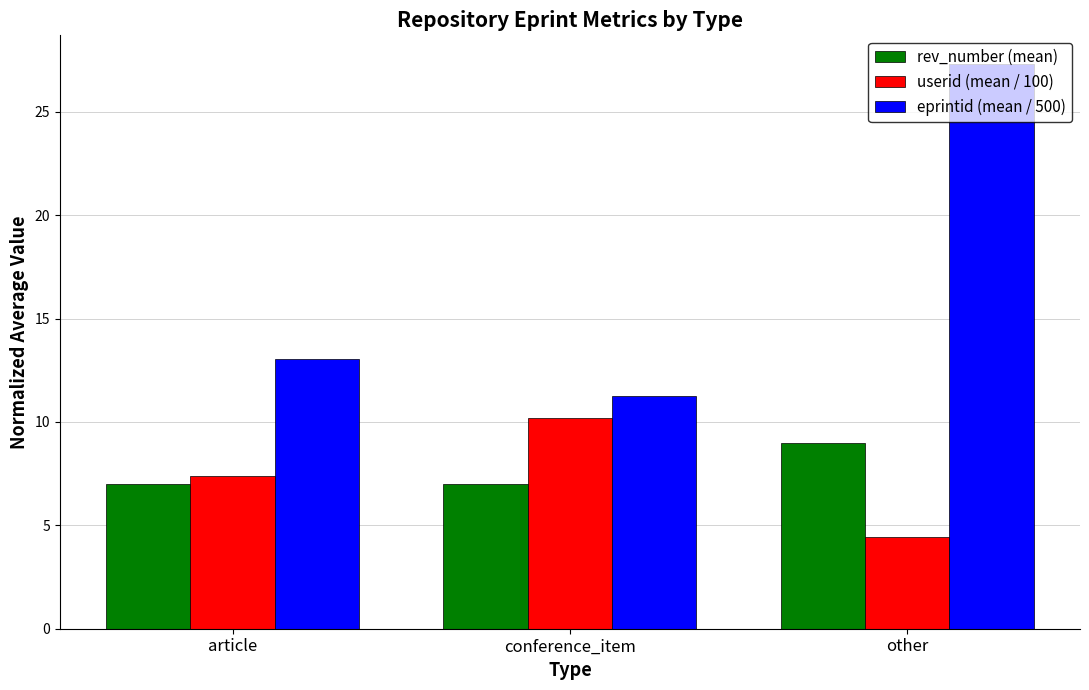

True or false: rev_number (mean) has a value of 9.0 at other.

True